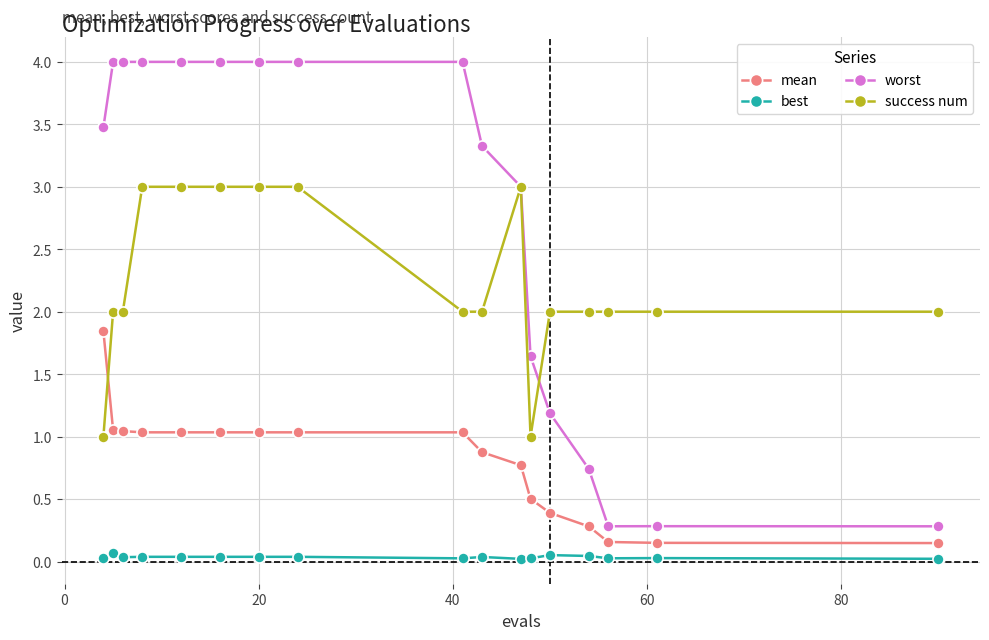

What is the sum of all worst values?

46.2